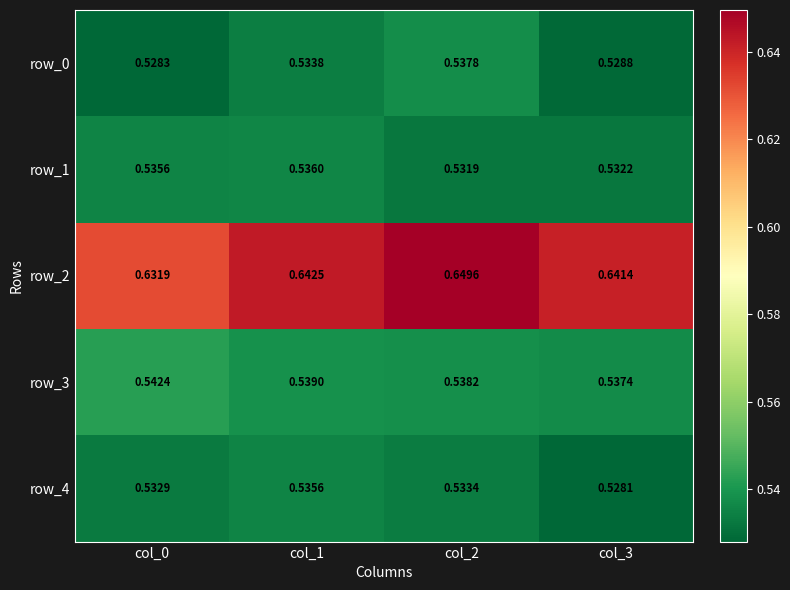

Is the value of row_4 at col_1 greater than the value of row_0 at col_1?

Yes